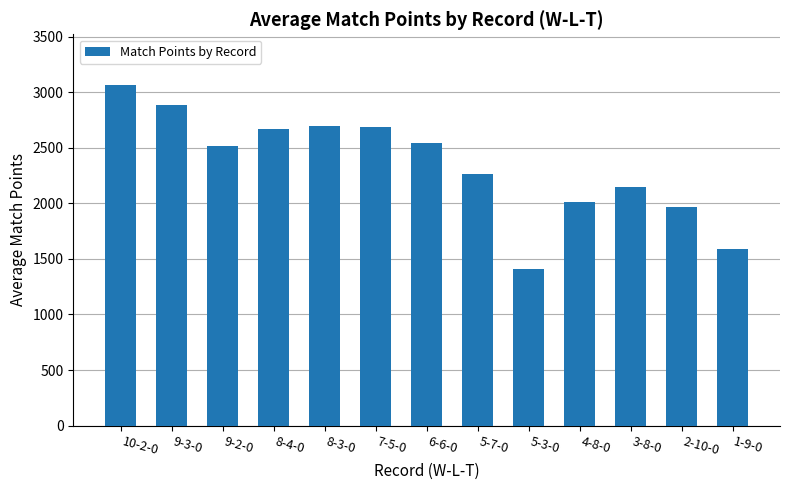

True or false: the data shows 2132.8 at 5-3-0.

False